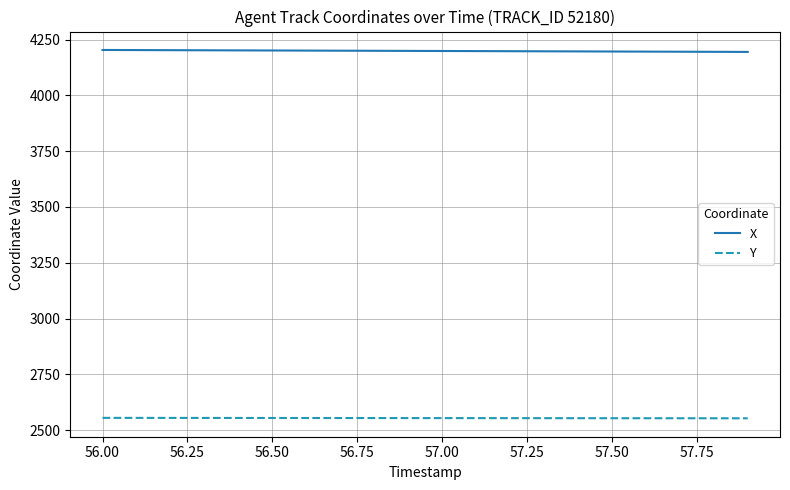

Rank the series by their average value, from highest to lowest.

X, Y